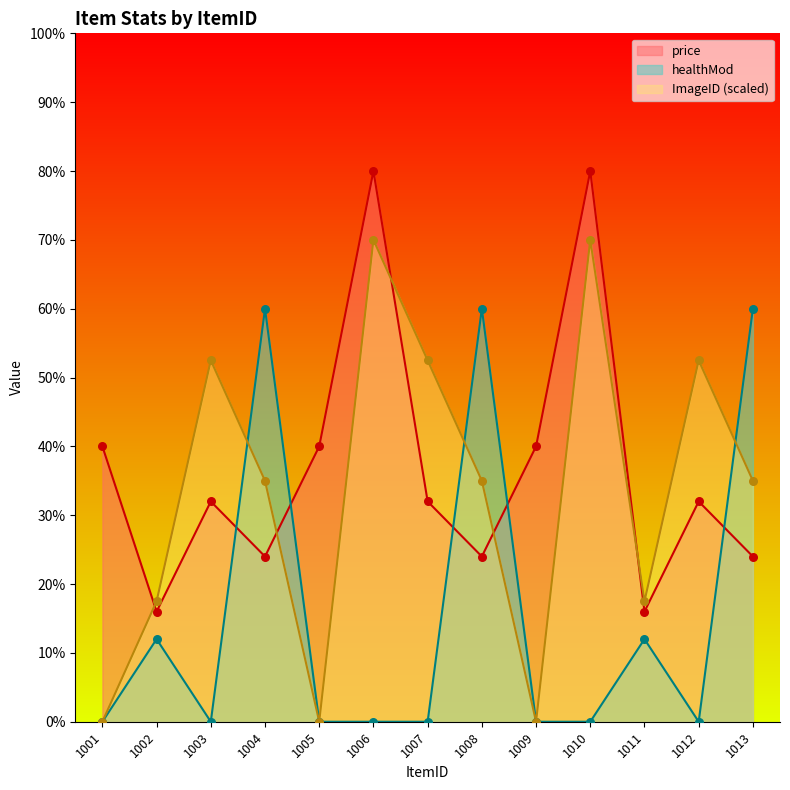

What is the total value across all series at 1003?

84.5